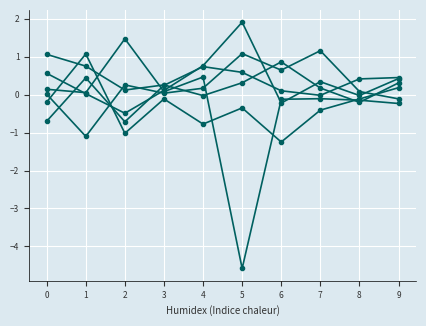

Count the number of categories in the chart.

10